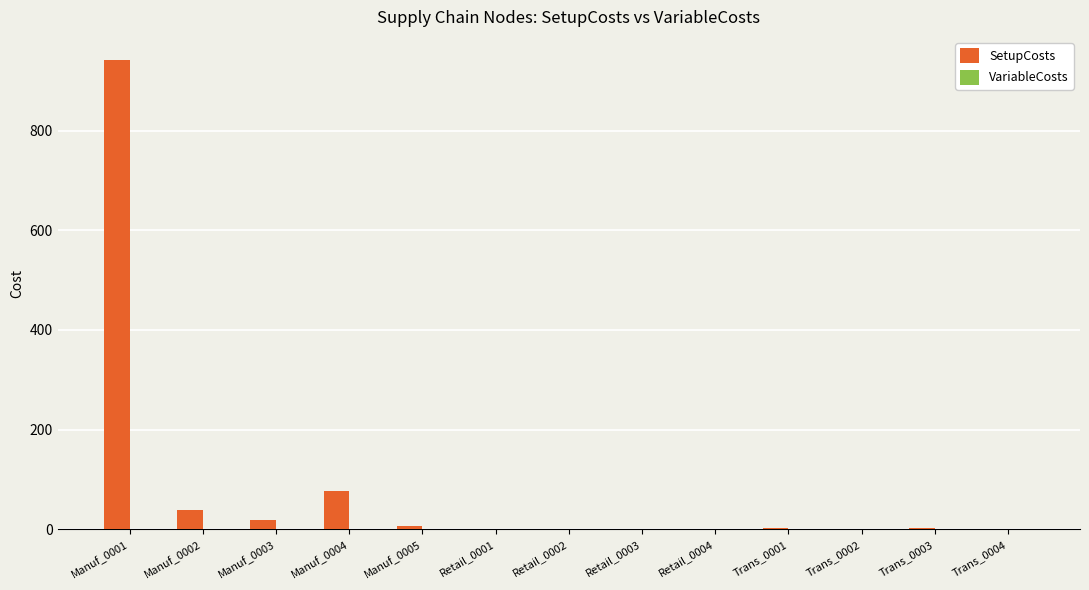

At which category is the sum across all series the highest?

Manuf_0001